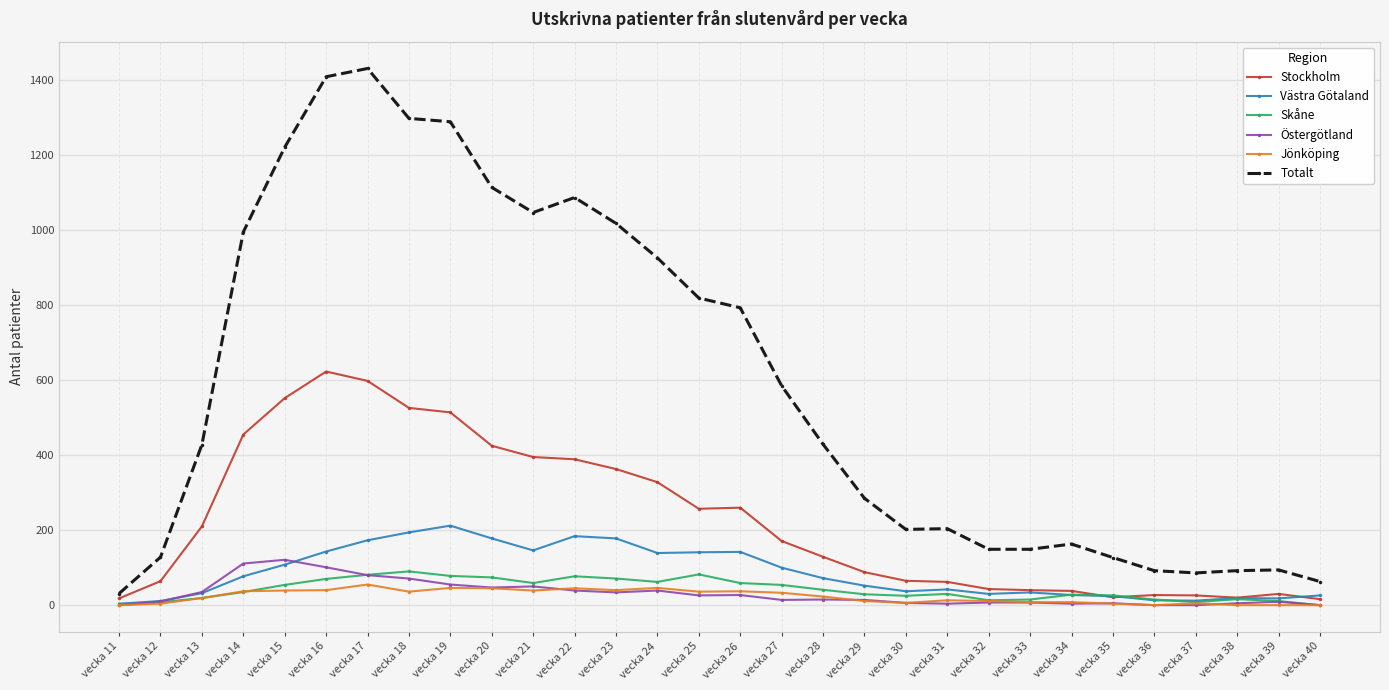

At how many categories does at least one series exceed 984?

10